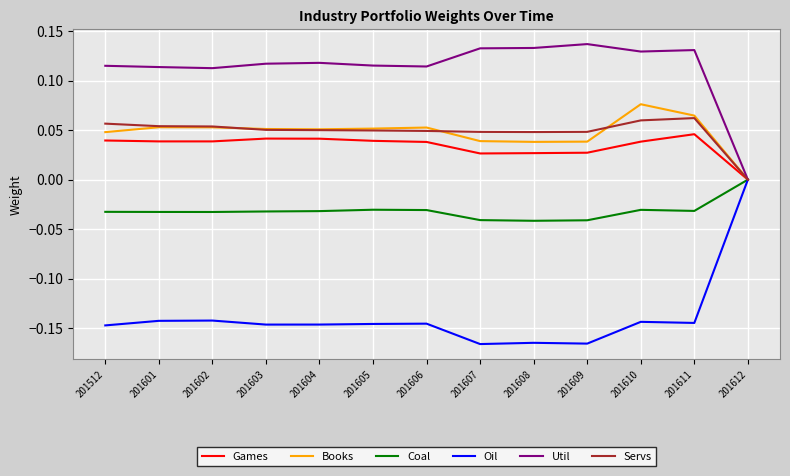

At which label does Games reach its minimum?

201612